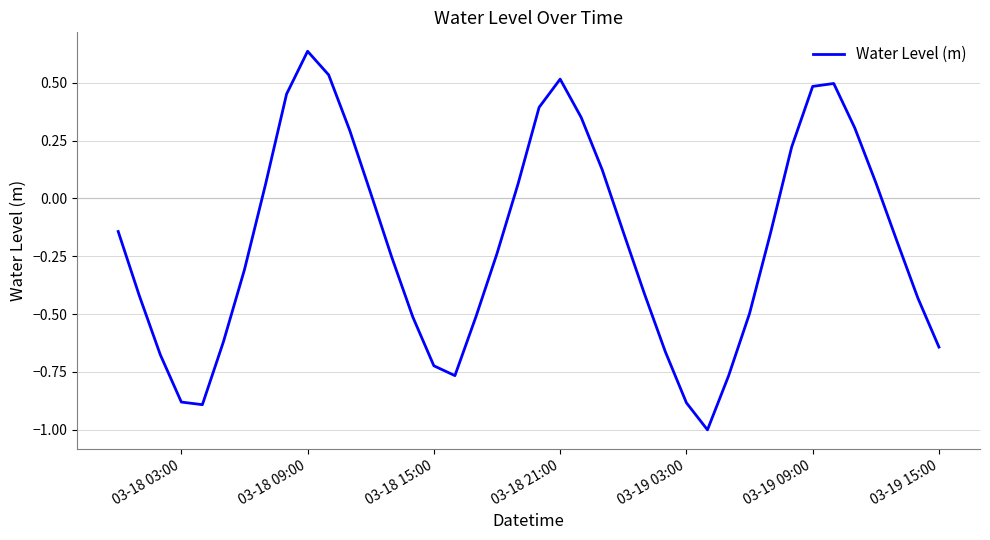

What is the smallest value displayed?

-1.0